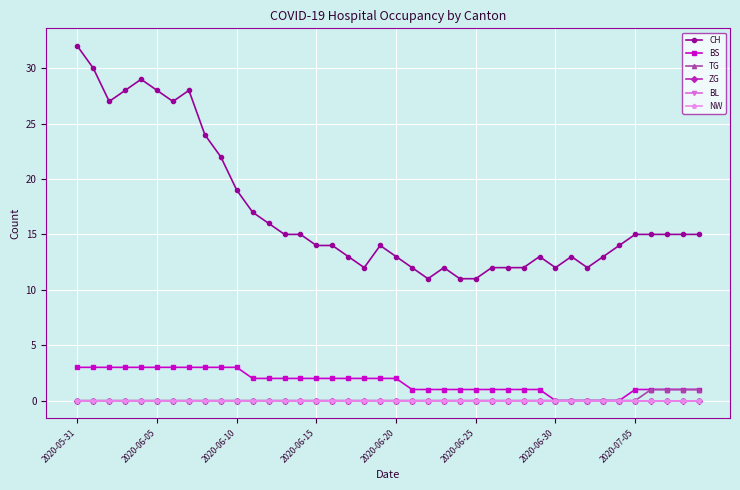

True or false: ZG and NW intersect in this chart.

False